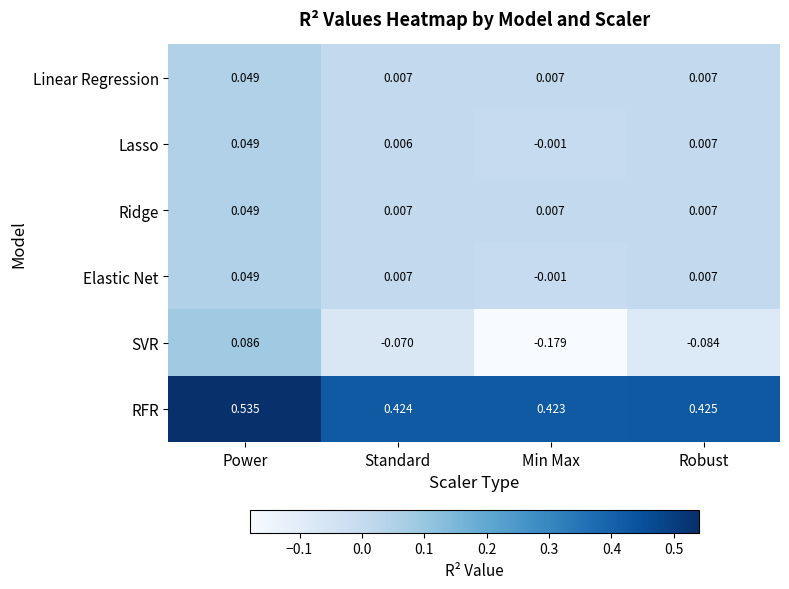

Which series changed the most between Power and Min Max?

SVR